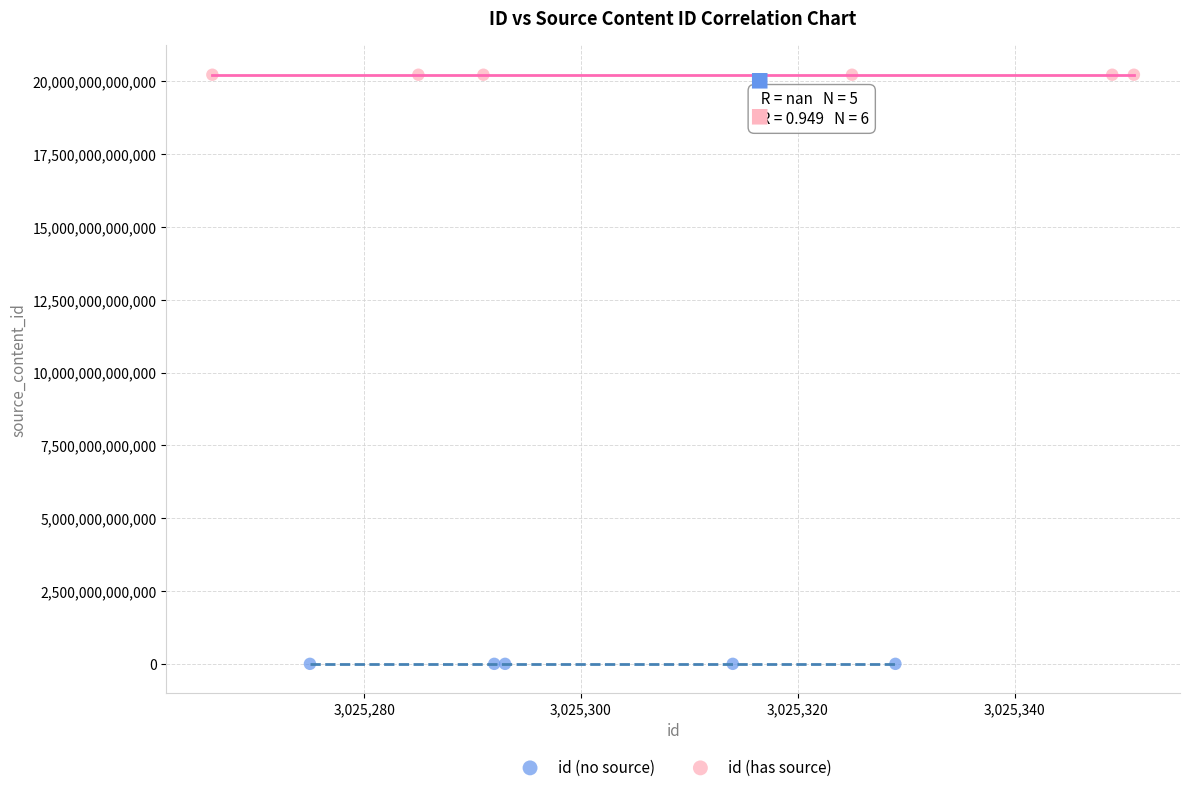

Which series reaches the maximum Y coordinate?

id (has source)